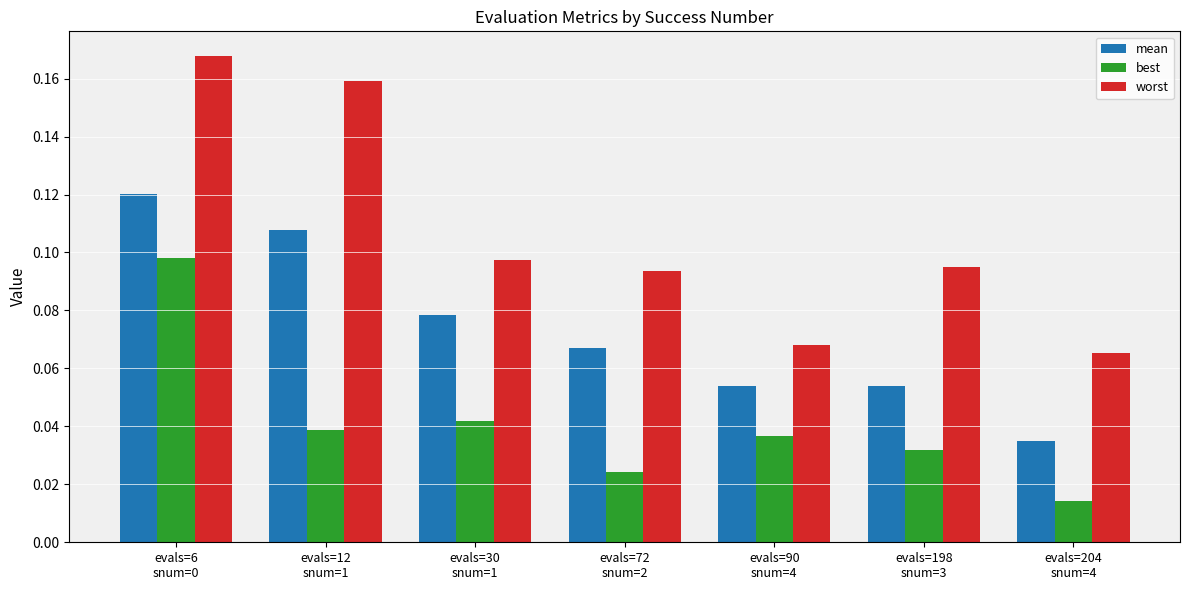

At evals=30
snum=1, list the series in order from smallest to largest.

best, mean, worst